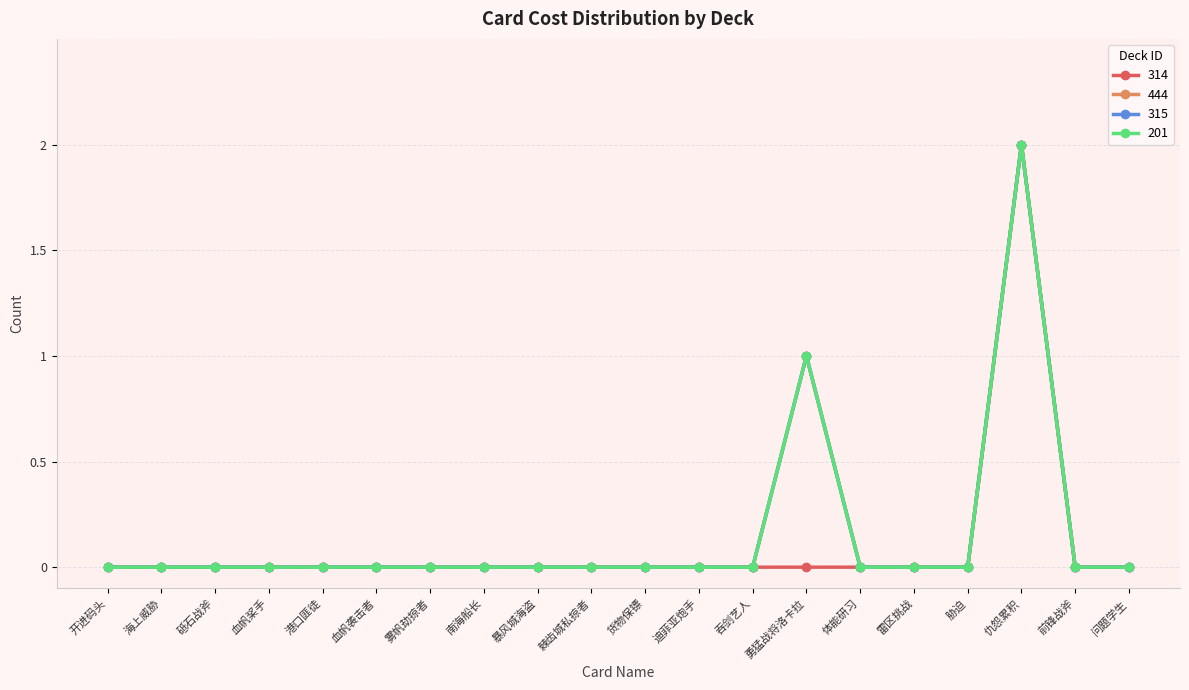

Does the chart have visible grid lines?

Yes